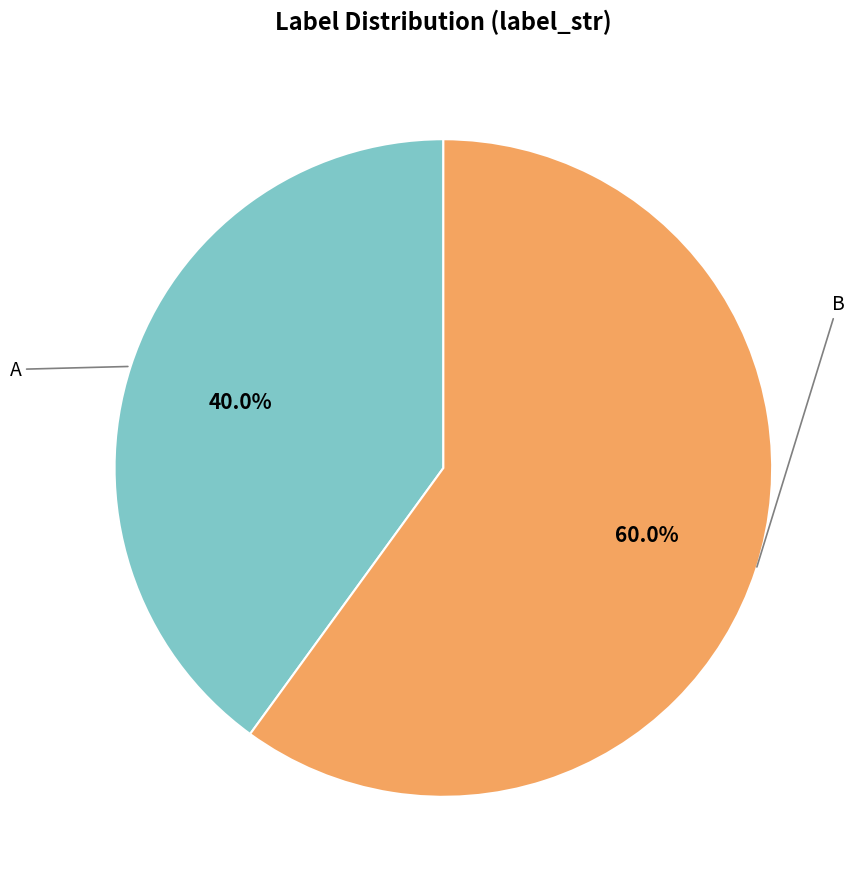

Is there a majority slice in this chart?

Yes